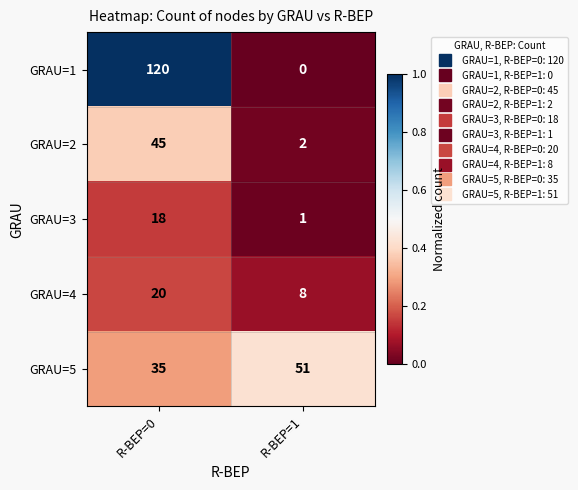

Is it true that GRAU=5 equals 51 at R-BEP=1?

True